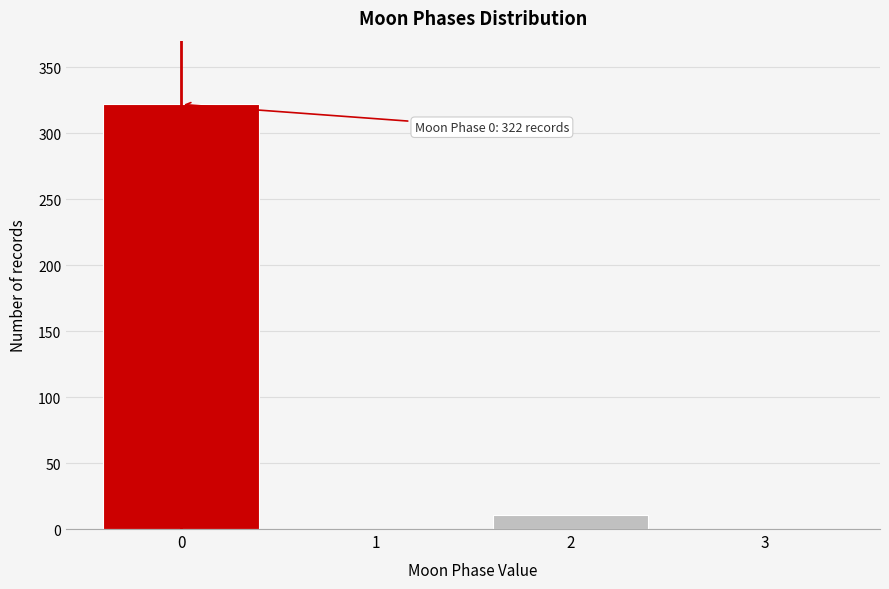

Reading left to right, extract all data points from this chart.

0=322	1=0	2=11	3=0